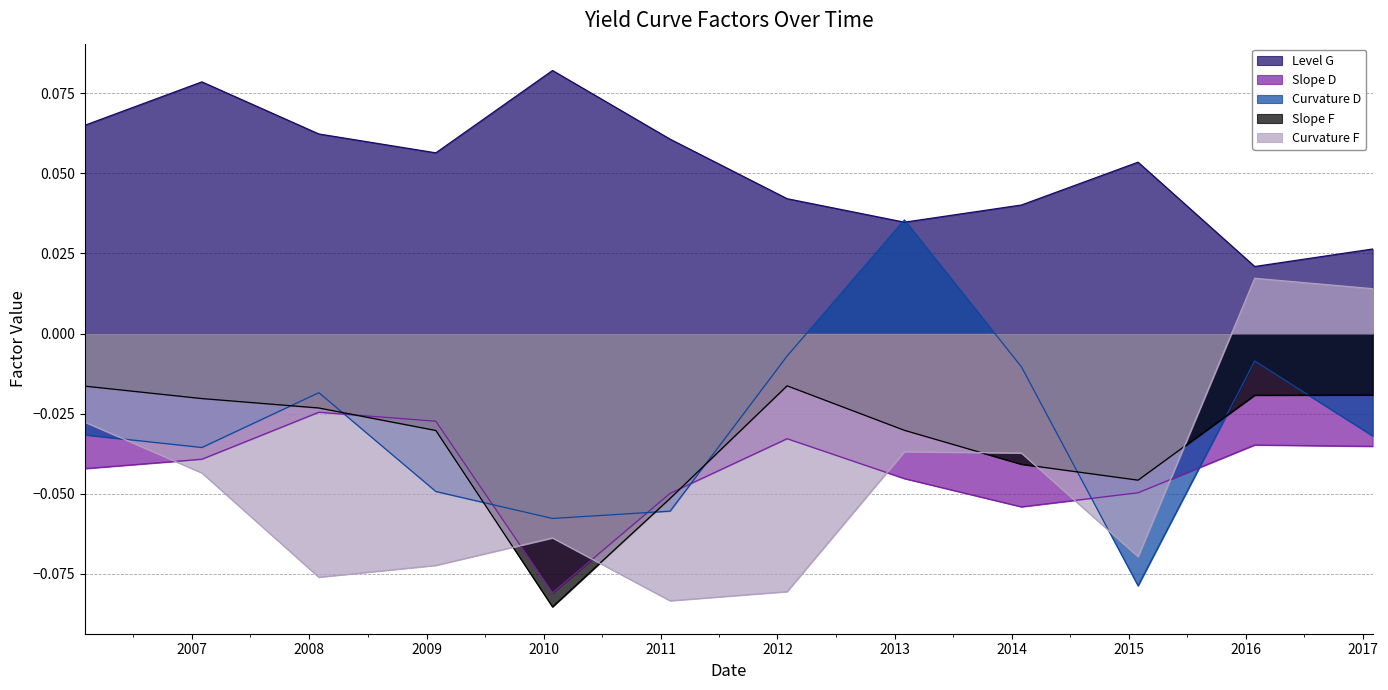

Between 2010-01-29 and 2011-01-31, which series saw the biggest shift?

Slope F